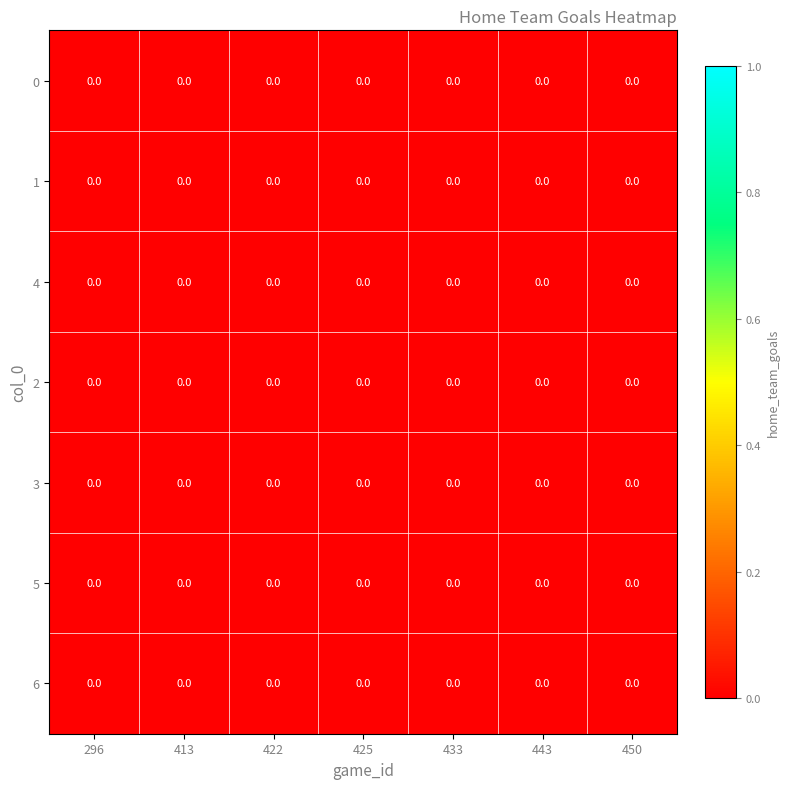

Is the value of row_4 at 443 greater than the value of row_5 at 422?

No